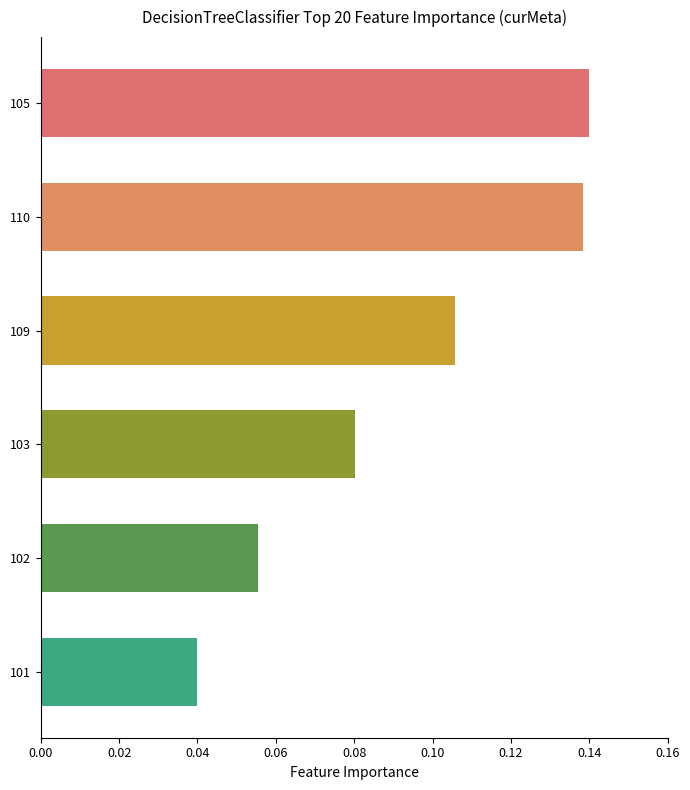

How many bars are there in total?

6